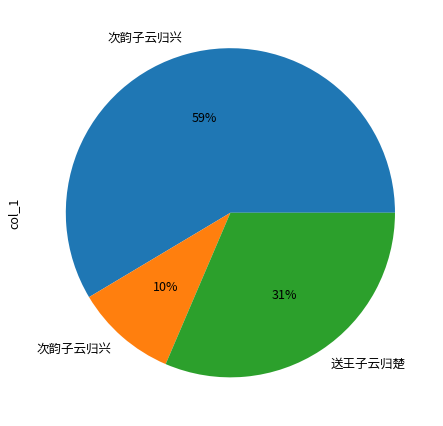

To the nearest percent, what is the difference between the largest and smallest slice percentages?

49%